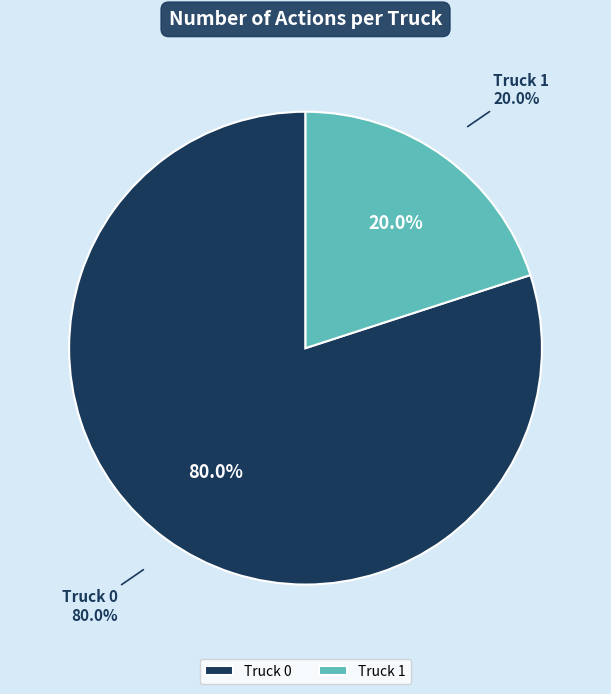

How many segments does this pie chart have?

2